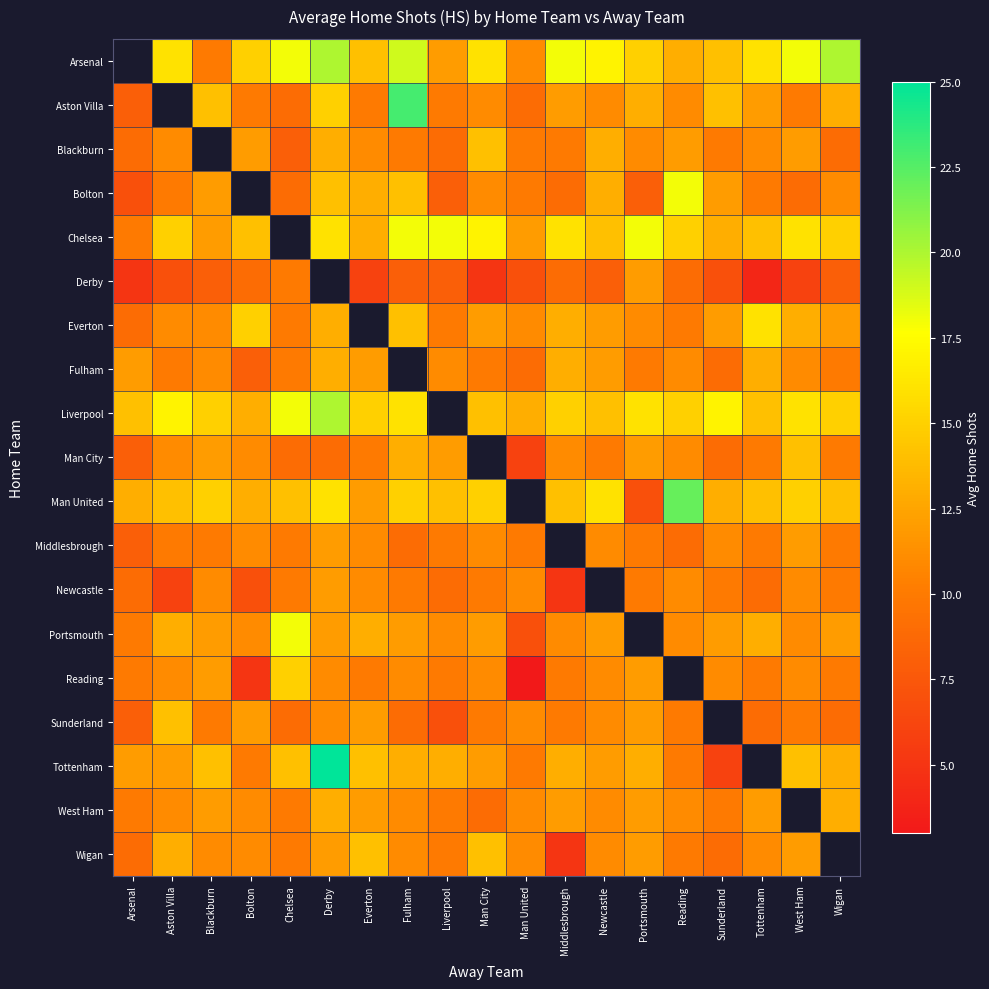

Is the value of Sunderland at Everton greater than the value of Tottenham at Bolton?

Yes